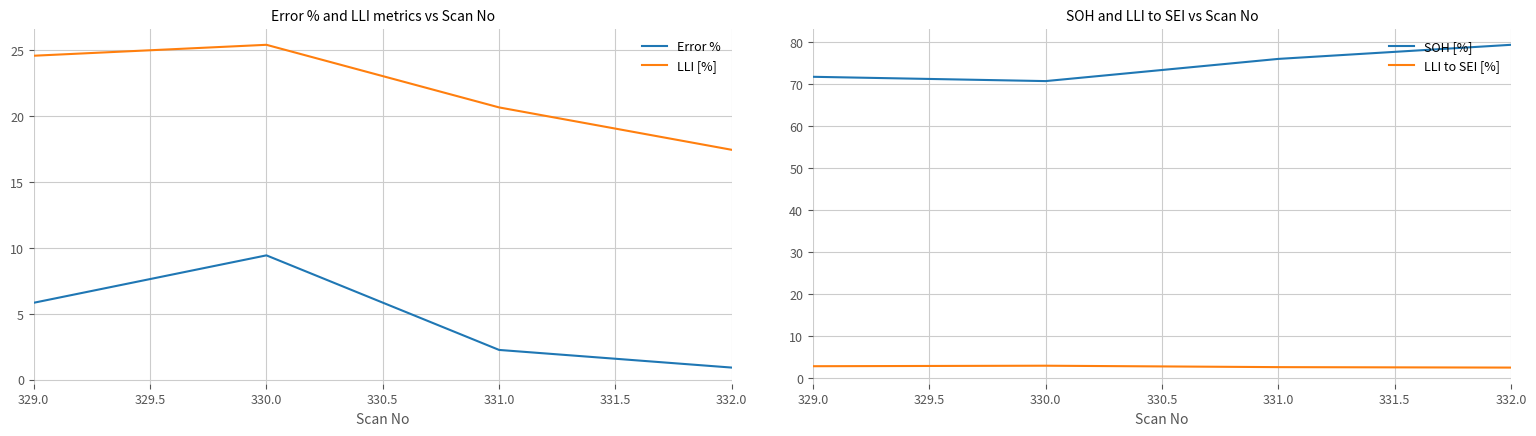

True or false: LLI [%] and Error % intersect in this chart.

False